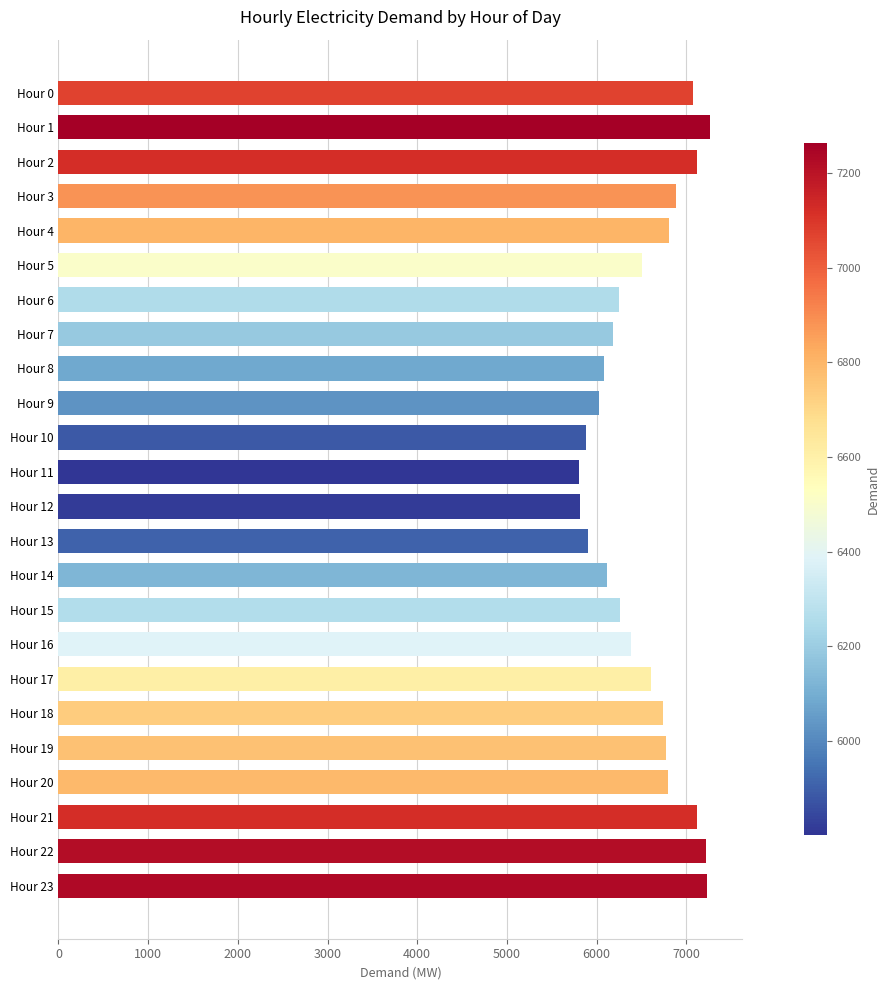

How many data points are less than 6611?

12